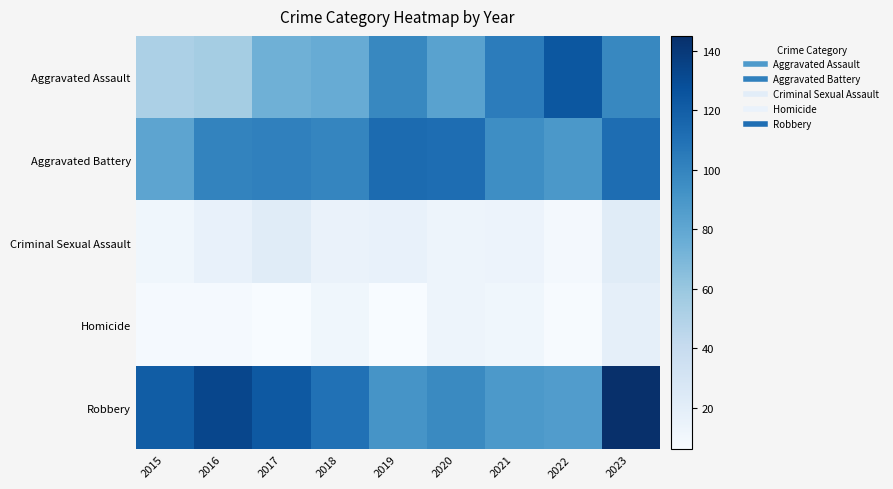

Which has a higher value, 2023 or 2022?

2022